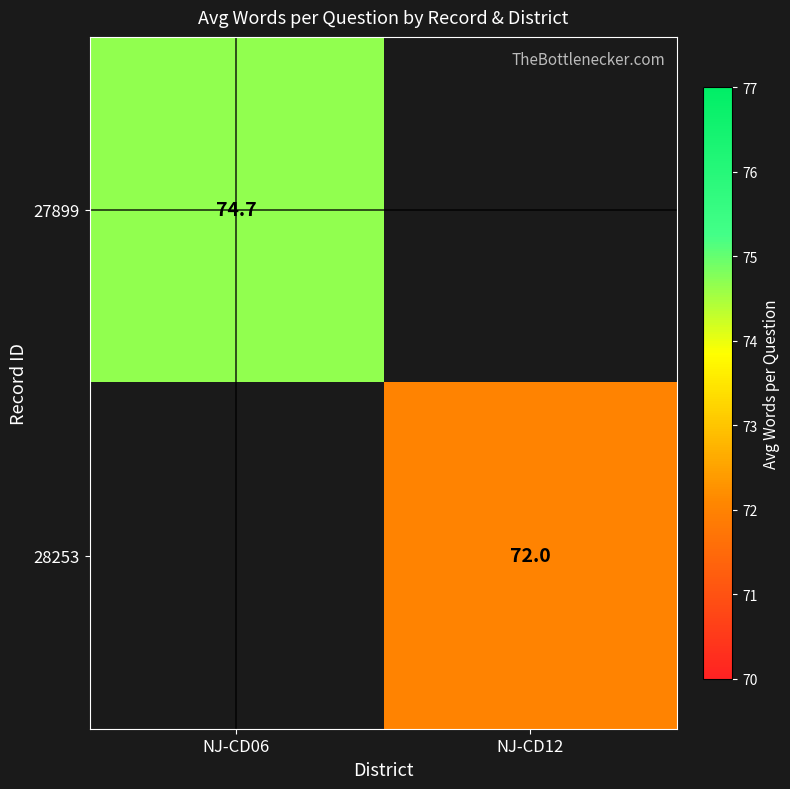

At how many categories does at least one series exceed 74?

1